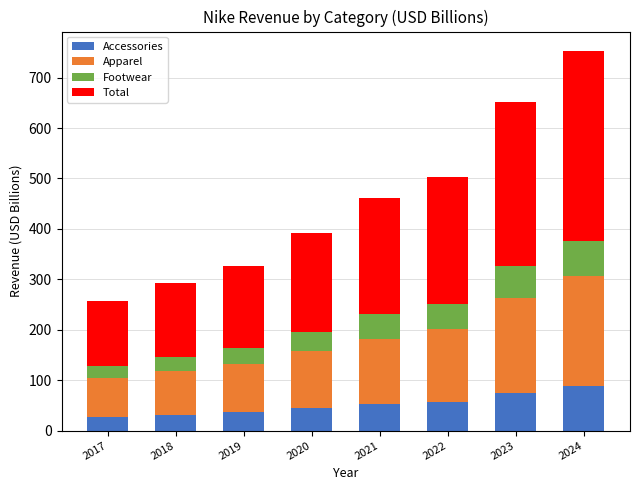

What is the total value across all series at 2020?

392.6